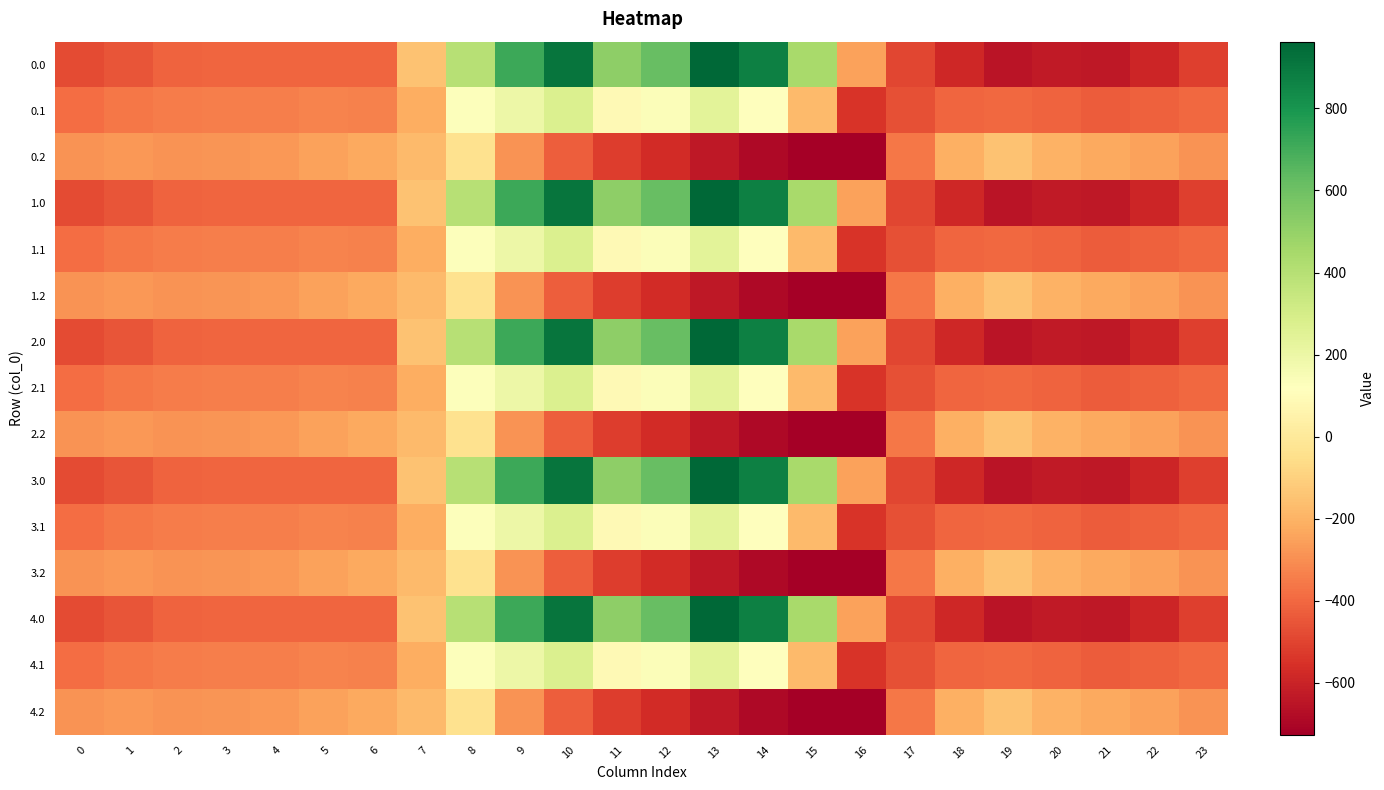

Reading left to right, what are all the values shown in this chart?

0.0: 0=-482.0	1=-449.5	2=-410.3	3=-404.4	4=-404.9	5=-403.8	6=-408.0	7=-150.1	8=395.3	9=716.9	10=916.2	11=516.0	12=619.4	13=962.7	14=870.3	15=443.0	16=-250.9	17=-494.8	18=-586.7	19=-649.2	20=-629.9	21=-638.4	22=-592.3	23=-511.3
0.1: 0=-384.6	1=-361.1	2=-347.9	3=-342.7	4=-339.6	5=-325.7	6=-332.2	7=-217.1	8=125.2	9=191.1	10=274.1	11=87.0	12=134.6	13=241.5	14=113.7	15=-173.1	16=-547.3	17=-466.6	18=-405.4	19=-400.2	20=-414.5	21=-432.4	22=-419.9	23=-399.4
0.2: 0=-287.1	1=-272.7	2=-285.5	3=-281.0	4=-274.4	5=-245.0	6=-228.8	7=-176.6	8=-35.3	9=-288.5	10=-423.5	11=-520.6	12=-571.2	13=-640.4	14=-687.4	15=-725.8	16=-726.6	17=-362.4	18=-210.0	19=-151.0	20=-199.2	21=-226.4	22=-247.4	23=-287.5
1.0: 0=-482.0	1=-449.5	2=-410.3	3=-404.4	4=-404.9	5=-403.8	6=-408.0	7=-150.1	8=395.3	9=716.9	10=916.2	11=516.0	12=619.4	13=962.7	14=870.3	15=443.0	16=-250.9	17=-494.8	18=-586.7	19=-649.2	20=-629.9	21=-638.4	22=-592.3	23=-511.3
1.1: 0=-384.6	1=-361.1	2=-347.9	3=-342.7	4=-339.6	5=-325.7	6=-332.2	7=-217.1	8=125.2	9=191.1	10=274.1	11=87.0	12=134.6	13=241.5	14=113.7	15=-173.1	16=-547.3	17=-466.6	18=-405.4	19=-400.2	20=-414.5	21=-432.4	22=-419.9	23=-399.4
1.2: 0=-287.1	1=-272.7	2=-285.5	3=-281.0	4=-274.4	5=-245.0	6=-228.8	7=-176.6	8=-35.3	9=-288.5	10=-423.5	11=-520.6	12=-571.2	13=-640.4	14=-687.4	15=-725.8	16=-726.6	17=-362.4	18=-210.0	19=-151.0	20=-199.2	21=-226.4	22=-247.4	23=-287.5
2.0: 0=-482.0	1=-449.5	2=-410.3	3=-404.4	4=-404.9	5=-403.8	6=-408.0	7=-150.1	8=395.3	9=716.9	10=916.2	11=516.0	12=619.4	13=962.7	14=870.3	15=443.0	16=-250.9	17=-494.8	18=-586.7	19=-649.2	20=-629.9	21=-638.4	22=-592.3	23=-511.3
2.1: 0=-384.6	1=-361.1	2=-347.9	3=-342.7	4=-339.6	5=-325.7	6=-332.2	7=-217.1	8=125.2	9=191.1	10=274.1	11=87.0	12=134.6	13=241.5	14=113.7	15=-173.1	16=-547.3	17=-466.6	18=-405.4	19=-400.2	20=-414.5	21=-432.4	22=-419.9	23=-399.4
2.2: 0=-287.1	1=-272.7	2=-285.5	3=-281.0	4=-274.4	5=-245.0	6=-228.8	7=-176.6	8=-35.3	9=-288.5	10=-423.5	11=-520.6	12=-571.2	13=-640.4	14=-687.4	15=-725.8	16=-726.6	17=-362.4	18=-210.0	19=-151.0	20=-199.2	21=-226.4	22=-247.4	23=-287.5
3.0: 0=-482.0	1=-449.5	2=-410.3	3=-404.4	4=-404.9	5=-403.8	6=-408.0	7=-150.1	8=395.3	9=716.9	10=916.2	11=516.0	12=619.4	13=962.7	14=870.3	15=443.0	16=-250.9	17=-494.8	18=-586.7	19=-649.2	20=-629.9	21=-638.4	22=-592.3	23=-511.3
3.1: 0=-384.6	1=-361.1	2=-347.9	3=-342.7	4=-339.6	5=-325.7	6=-332.2	7=-217.1	8=125.2	9=191.1	10=274.1	11=87.0	12=134.6	13=241.5	14=113.7	15=-173.1	16=-547.3	17=-466.6	18=-405.4	19=-400.2	20=-414.5	21=-432.4	22=-419.9	23=-399.4
3.2: 0=-287.1	1=-272.7	2=-285.5	3=-281.0	4=-274.4	5=-245.0	6=-228.8	7=-176.6	8=-35.3	9=-288.5	10=-423.5	11=-520.6	12=-571.2	13=-640.4	14=-687.4	15=-725.8	16=-726.6	17=-362.4	18=-210.0	19=-151.0	20=-199.2	21=-226.4	22=-247.4	23=-287.5
4.0: 0=-482.0	1=-449.5	2=-410.3	3=-404.4	4=-404.9	5=-403.8	6=-408.0	7=-150.1	8=395.3	9=716.9	10=916.2	11=516.0	12=619.4	13=962.7	14=870.3	15=443.0	16=-250.9	17=-494.8	18=-586.7	19=-649.2	20=-629.9	21=-638.4	22=-592.3	23=-511.3
4.1: 0=-384.6	1=-361.1	2=-347.9	3=-342.7	4=-339.6	5=-325.7	6=-332.2	7=-217.1	8=125.2	9=191.1	10=274.1	11=87.0	12=134.6	13=241.5	14=113.7	15=-173.1	16=-547.3	17=-466.6	18=-405.4	19=-400.2	20=-414.5	21=-432.4	22=-419.9	23=-399.4
4.2: 0=-287.1	1=-272.7	2=-285.5	3=-281.0	4=-274.4	5=-245.0	6=-228.8	7=-176.6	8=-35.3	9=-288.5	10=-423.5	11=-520.6	12=-571.2	13=-640.4	14=-687.4	15=-725.8	16=-726.6	17=-362.4	18=-210.0	19=-151.0	20=-199.2	21=-226.4	22=-247.4	23=-287.5